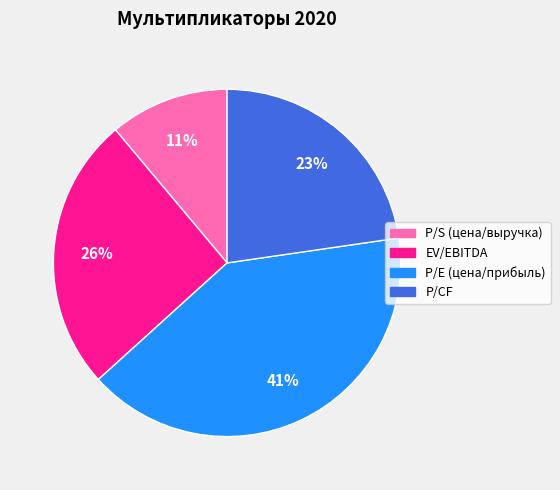

Is there any slice that represents more than half of the pie?

No